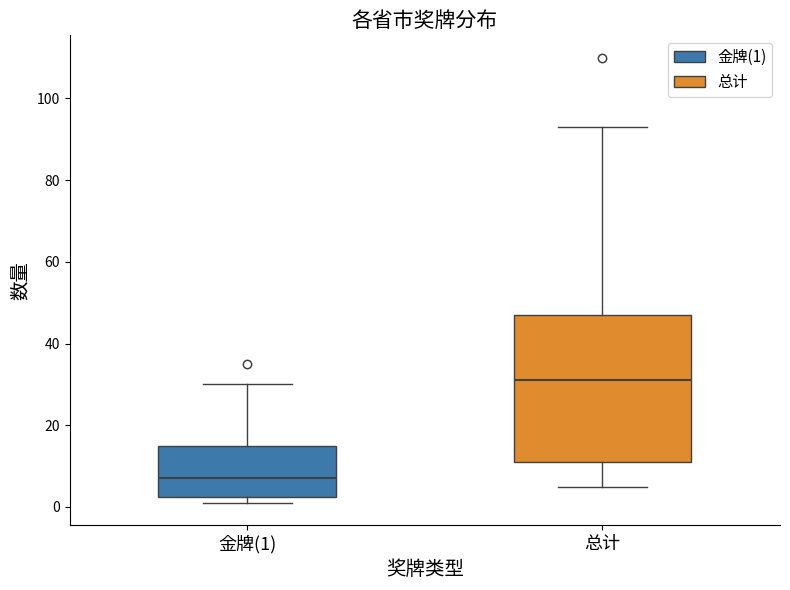

Reading left to right, read every box against the y-axis: the position of its median line, the range the box covers, and the ends of its whiskers. The values are not printed on the chart, so give them approximately, as read against the axis.

金牌(1): median 8, box 2 to 16, whiskers 2 (just below the box's lower edge) to 30
总计: median 32, box 12 to 48, whiskers 6 to 94